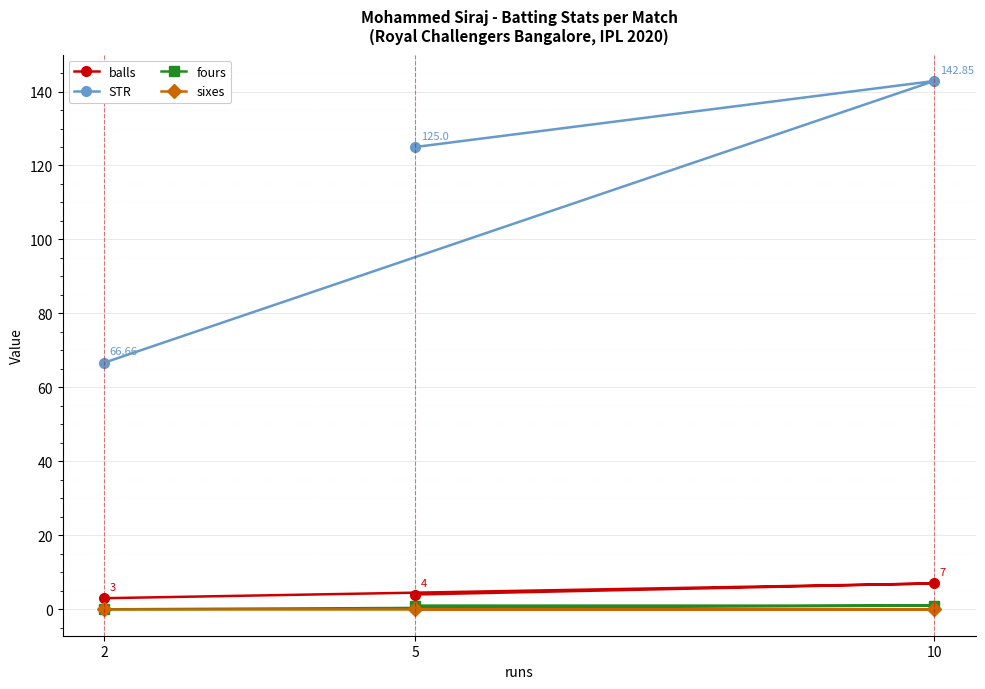

What is the sum of the balls values at 10 and 2?

10.0